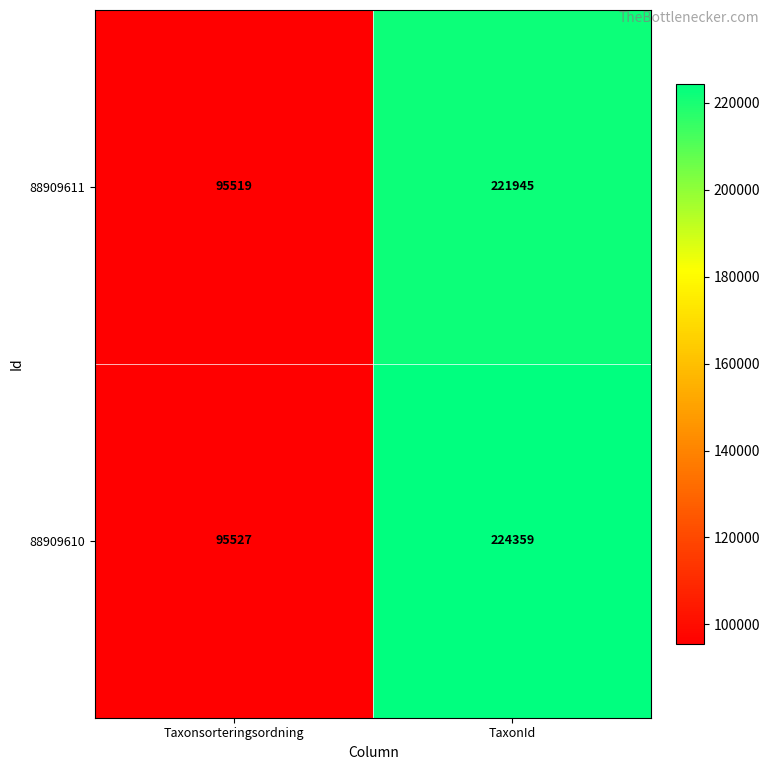

Which label corresponds to the smallest value in the chart?

Taxonsorteringsordning